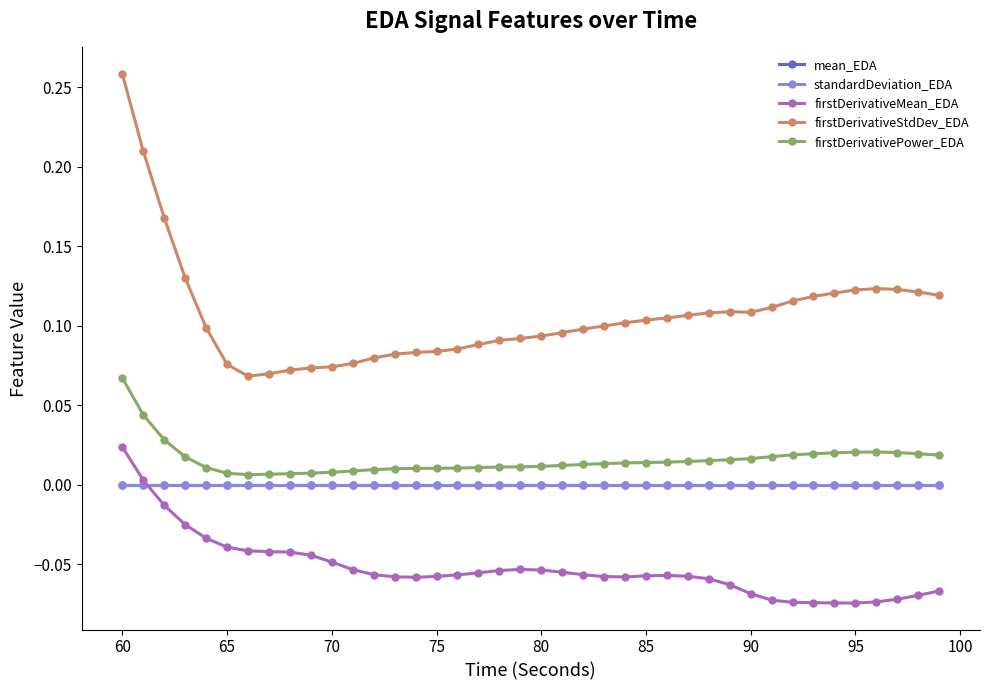

True or false: mean_EDA has more than 0 interior local peaks.

True